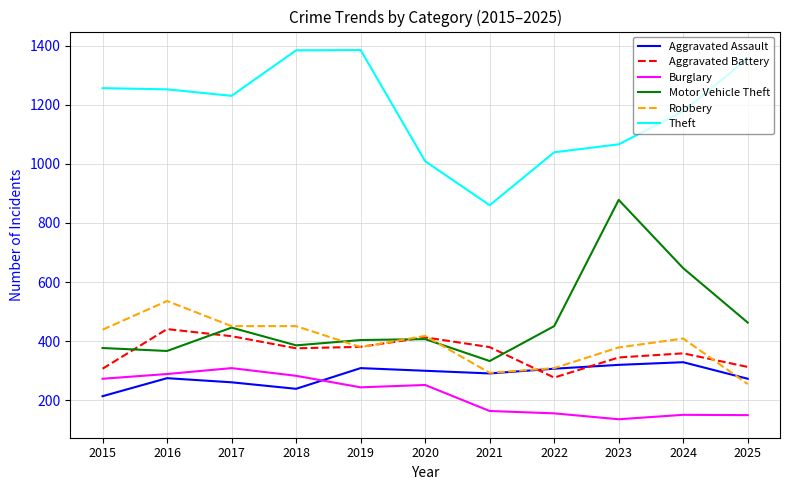

What is the sum of the Burglary values at 2022 and 2018?

439